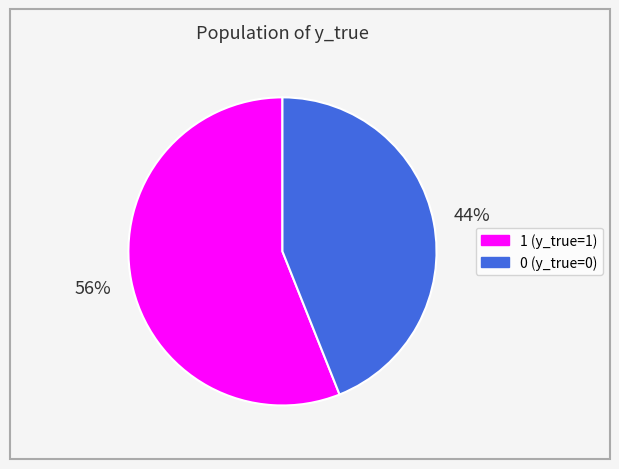

Is it true that 1 is 70% of the pie?

False